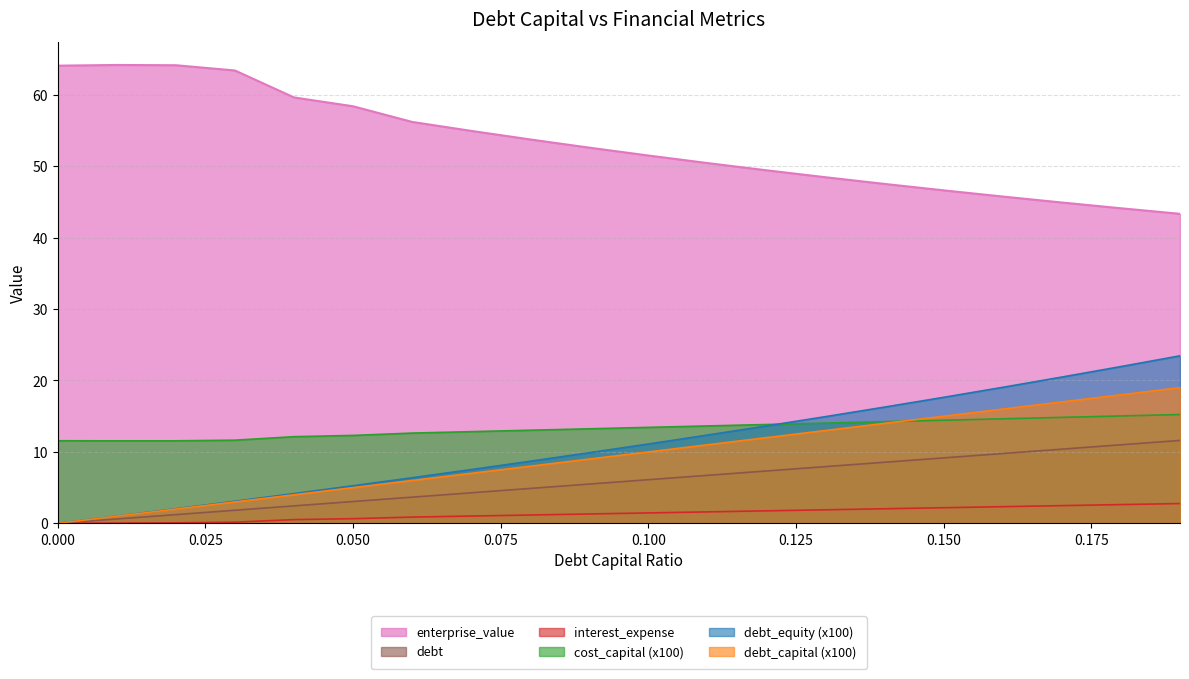

Reading left to right, what are all the values shown in this chart?

debt_capital: 0.0=0.0	0.01=0.6	0.02=1.2	0.03=1.8	0.04=2.4	0.05=3.1	0.06=3.7	0.07=4.3	0.08=4.9	0.09=5.5	0.1=6.1	0.11=6.7	0.12=7.3	0.13=7.9	0.14=8.6	0.15=9.2	0.16=9.8	0.17=10.4	0.18=11.0	0.19=11.6
enterprise_value: 0.0=64.1	0.01=64.2	0.02=64.1	0.03=63.4	0.04=59.6	0.05=58.4	0.06=56.2	0.07=55.0	0.08=53.8	0.09=52.6	0.1=51.5	0.11=50.4	0.12=49.4	0.13=48.5	0.14=47.5	0.15=46.6	0.16=45.8	0.17=44.9	0.18=44.1	0.19=43.3
debt: 0.0=0.0	0.01=1.0	0.02=2.0	0.03=3.0	0.04=4.0	0.05=5.0	0.06=6.0	0.07=7.0	0.08=8.0	0.09=9.0	0.1=10.0	0.11=11.0	0.12=12.0	0.13=13.0	0.14=14.0	0.15=15.0	0.16=16.0	0.17=17.0	0.18=18.0	0.19=19.0
interest_expense: 0.0=0.0	0.01=0.0	0.02=0.1	0.03=0.2	0.04=0.5	0.05=0.7	0.06=0.9	0.07=1.0	0.08=1.2	0.09=1.3	0.1=1.5	0.11=1.6	0.12=1.8	0.13=1.9	0.14=2.0	0.15=2.2	0.16=2.3	0.17=2.5	0.18=2.6	0.19=2.8
cost_capital: 0.0=11.6	0.01=11.5	0.02=11.6	0.03=11.6	0.04=12.1	0.05=12.3	0.06=12.6	0.07=12.8	0.08=13.0	0.09=13.2	0.1=13.4	0.11=13.6	0.12=13.8	0.13=14.0	0.14=14.2	0.15=14.4	0.16=14.6	0.17=14.8	0.18=15.0	0.19=15.2
debt_equity: 0.0=0.0	0.01=1.0	0.02=2.0	0.03=3.1	0.04=4.2	0.05=5.3	0.06=6.4	0.07=7.5	0.08=8.7	0.09=9.9	0.1=11.1	0.11=12.4	0.12=13.6	0.13=14.9	0.14=16.3	0.15=17.6	0.16=19.0	0.17=20.5	0.18=22.0	0.19=23.5